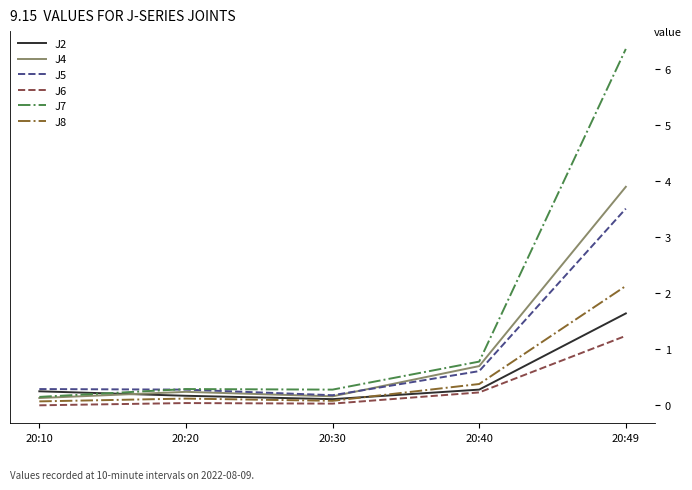

Which series has the widest spread of values?

J7